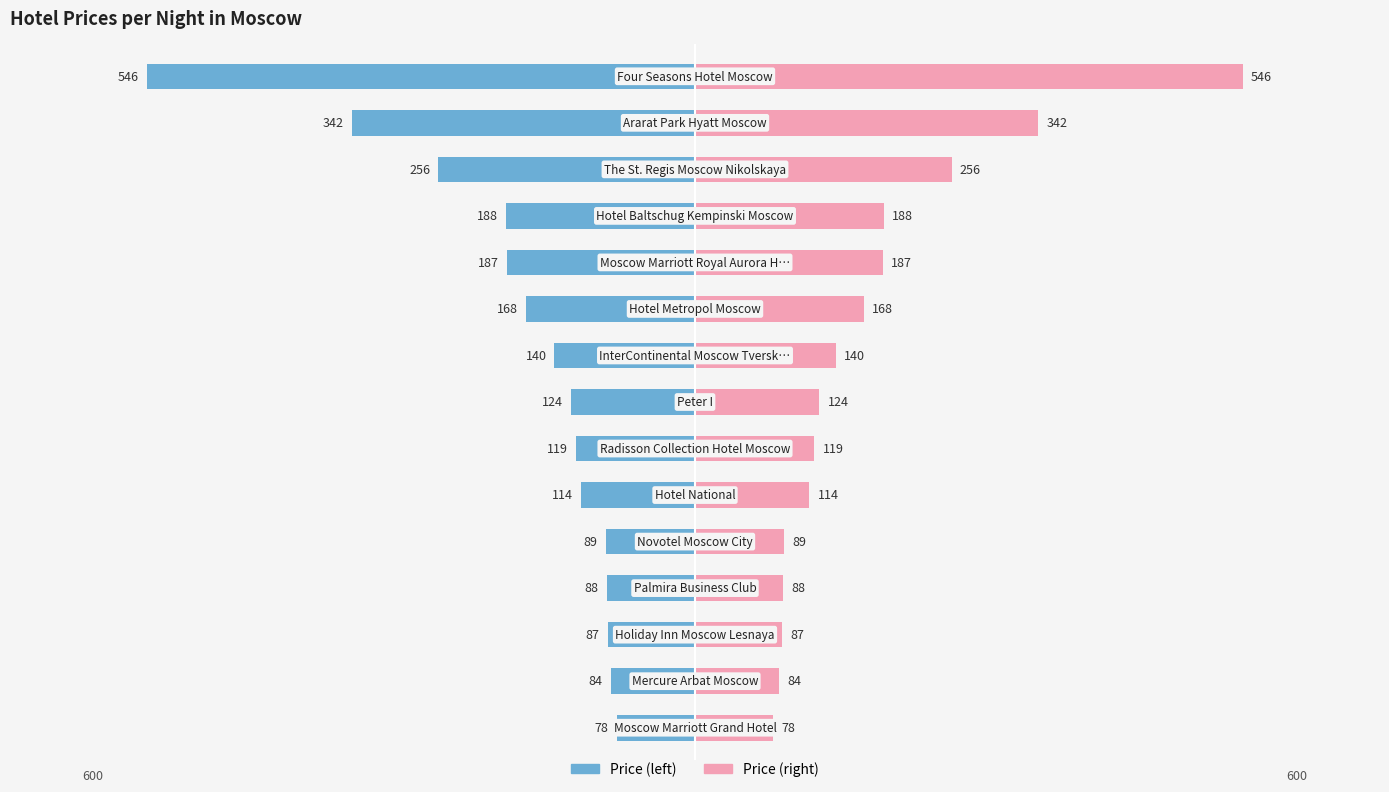

List the series in order of their peak value, lowest first.

price_per_night, price_per_night (ref)